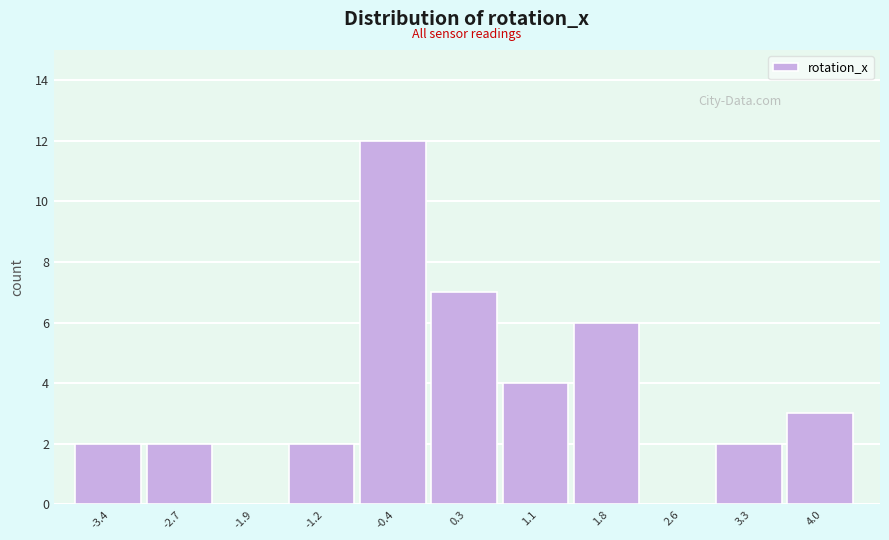

Reading left to right, transcribe all the data shown in this chart.

-3.4=2	-2.7=2	-1.9=0	-1.2=2	-0.4=12	0.3=7	1.1=4	1.8=6	2.6=0	3.3=2	4.0=3